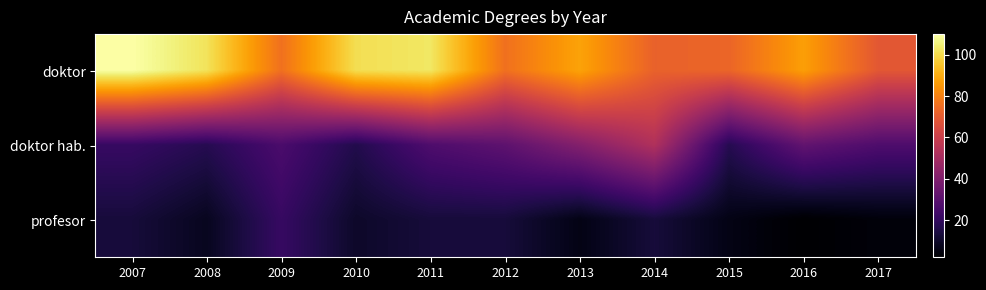

Between 2011 and 2016, which series saw the biggest shift?

doktor